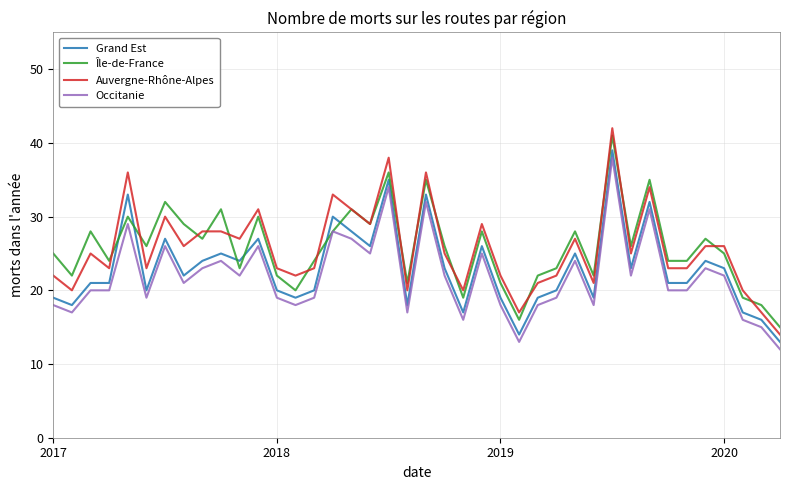

What is the highest value of the Île-de-France series?

41